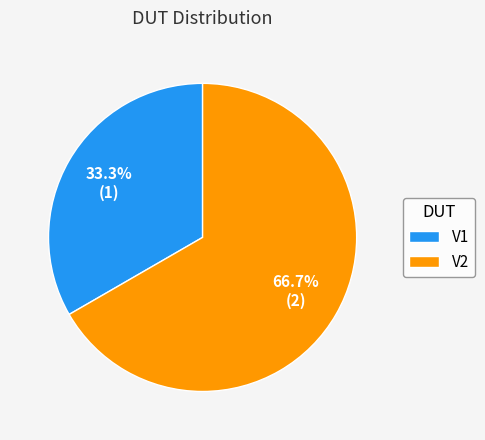

To the nearest percent, what is the difference between the largest and smallest slice percentages?

33%